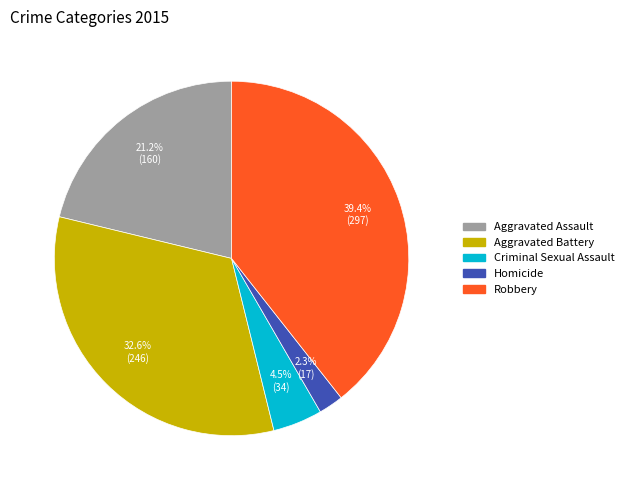

Between Aggravated Assault and Aggravated Battery, which is larger?

Aggravated Battery